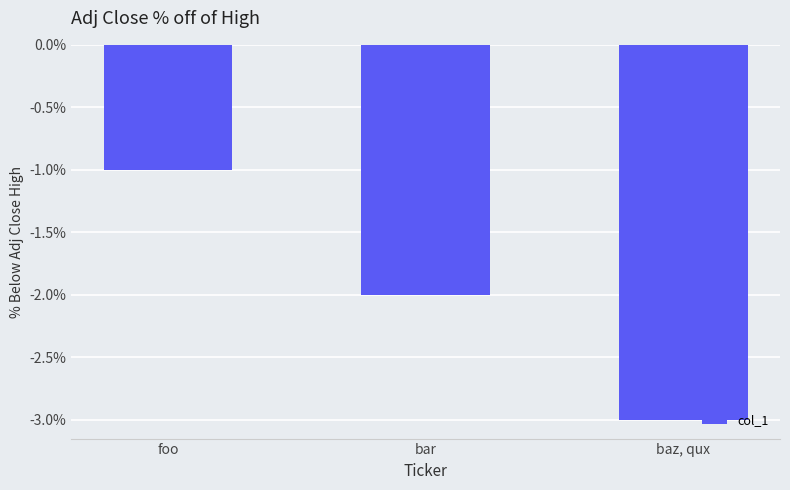

What is the difference between the values at foo and bar?

1